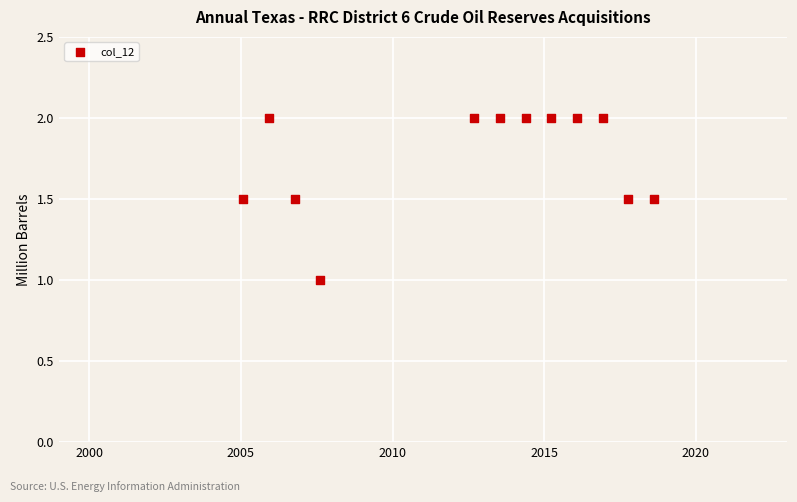

What is the range of Y values (max minus min)?

1.0